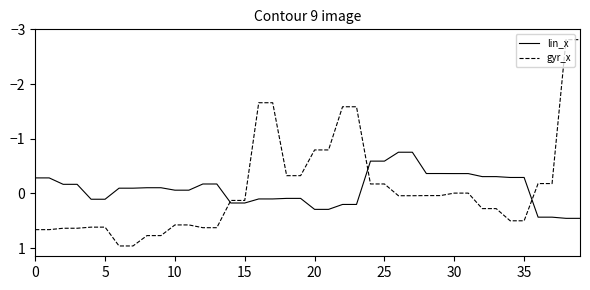

What is the maximum value for gyr_x?

1.0